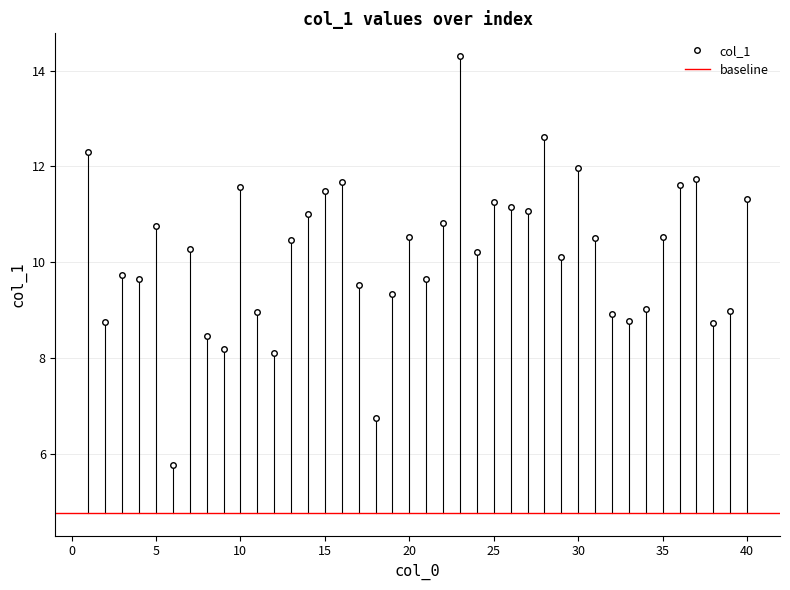

How many lines are shown in the chart?

1